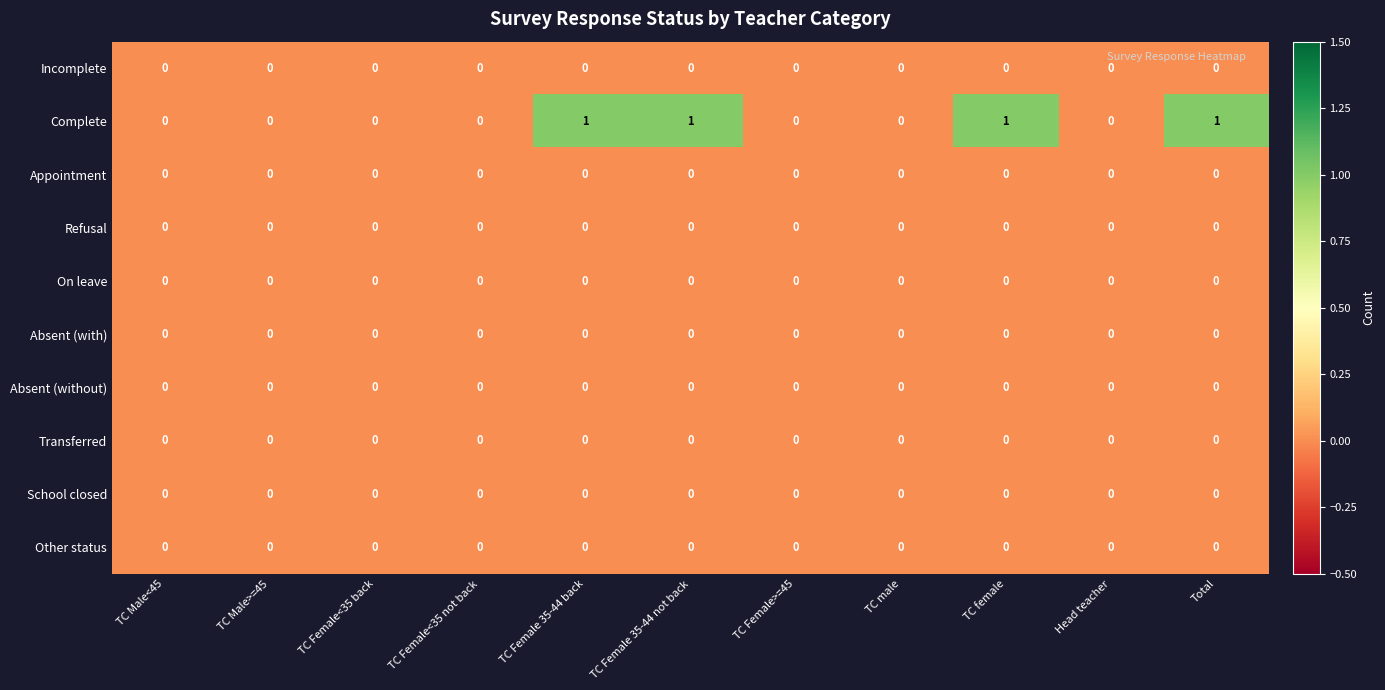

Which series has the largest range (max minus min)?

Complete